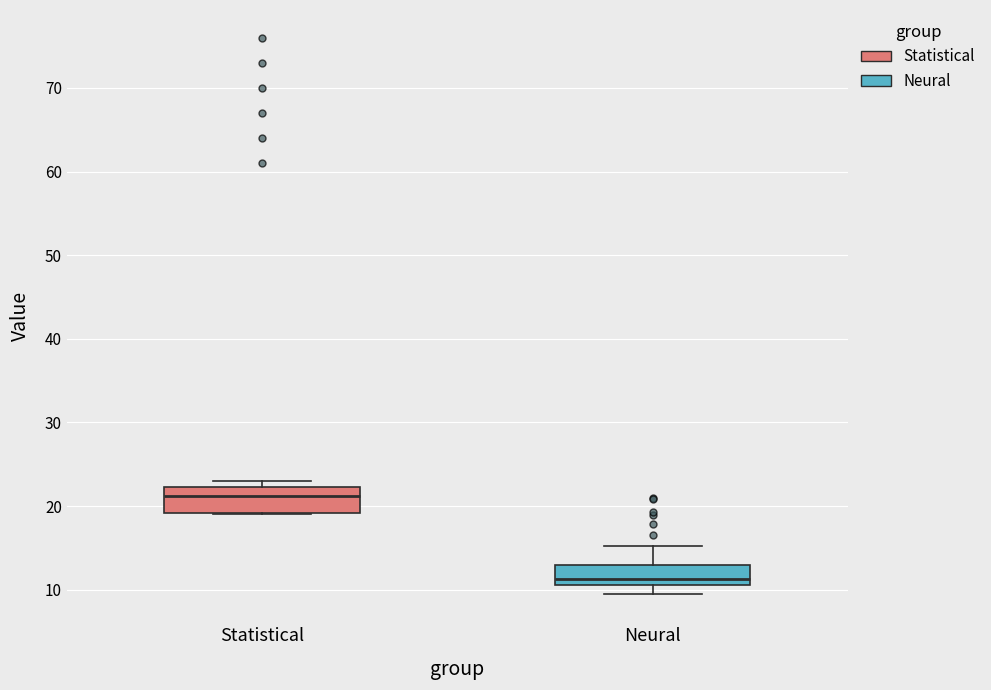

Reading left to right, transcribe this box plot: for each box, give where its median line is, the range the box spans, and where its two whiskers end, as read against the y-axis. The values are not printed on the chart, so give them approximately, as read against the axis.

Statistical: median 21, box 19 to 22, whiskers 19 to 23
Neural: median 11 (just above the box's lower edge), box 11 to 13, whiskers 9 to 15